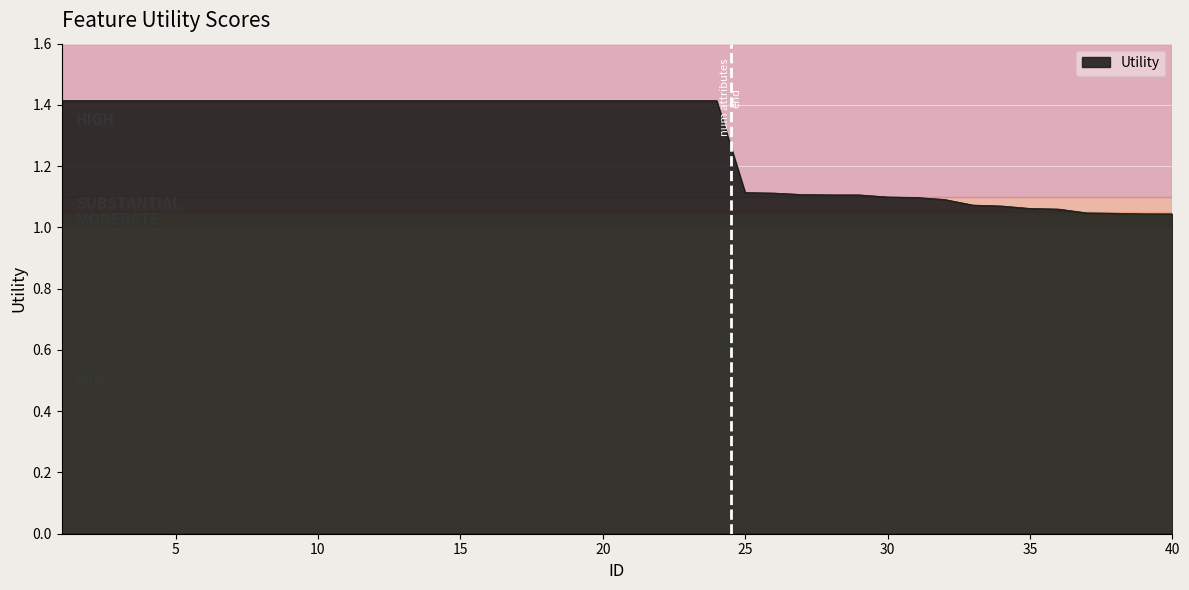

What is the maximum value shown in the chart?

1.4